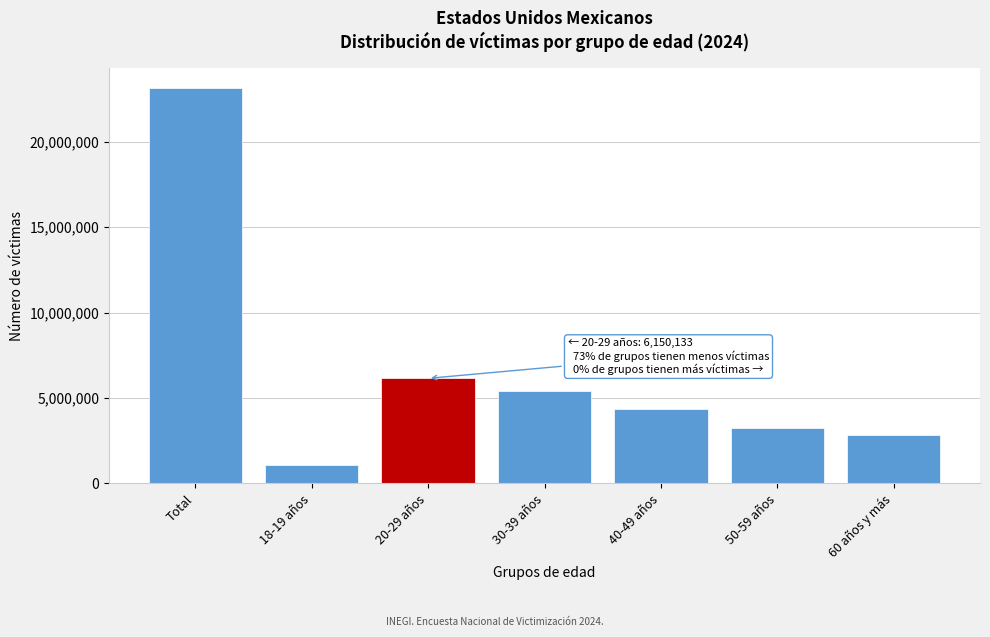

Reading left to right, extract all data points from this chart.

Total=23120256	18-19 años=1094748	20-29 años=6150133	30-39 años=5424828	40-49 años=4329951	50-59 años=3220980	60 años y más=2831826